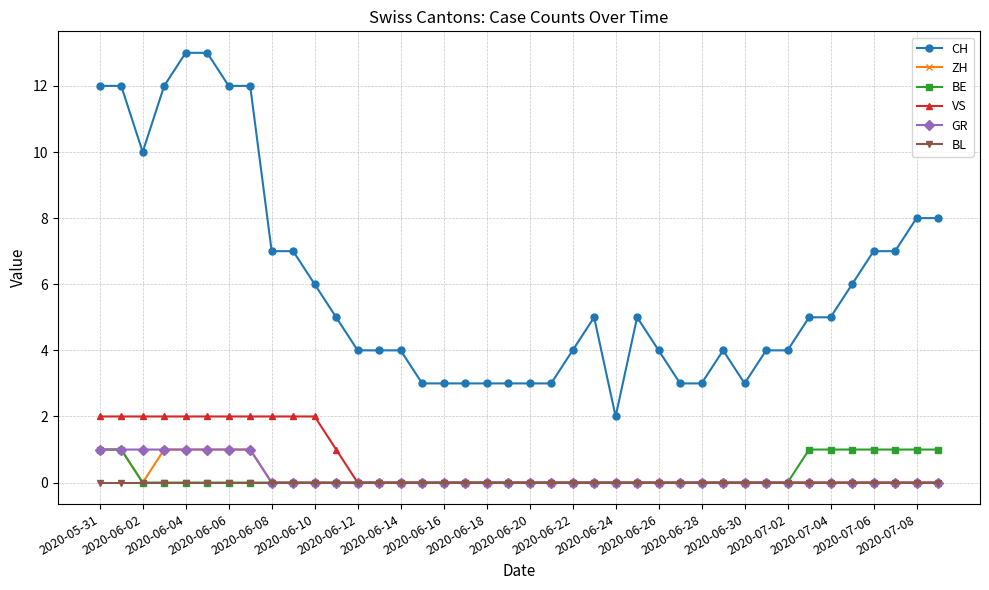

What is the value of the BE point at the 38th from the left?

1